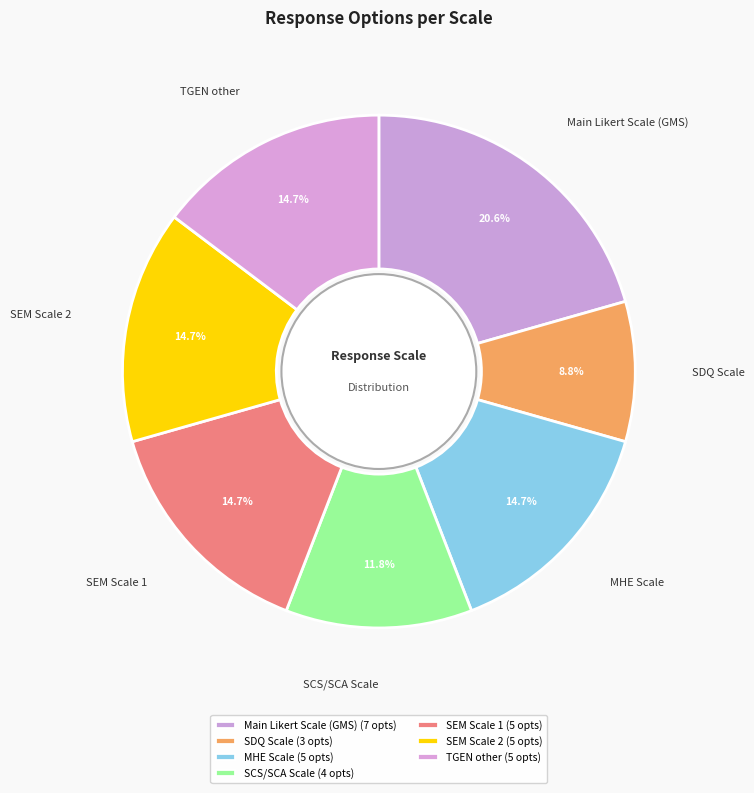

What is the smallest slice in the pie chart?

SDQ Scale